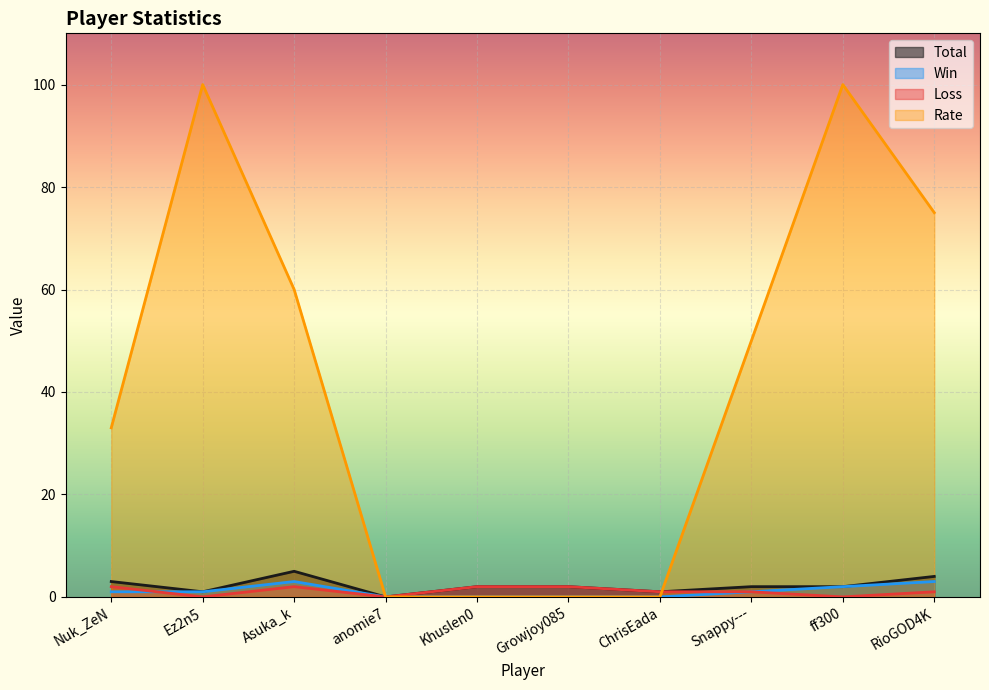

True or false: Win has more than 1 interior local peaks.

False